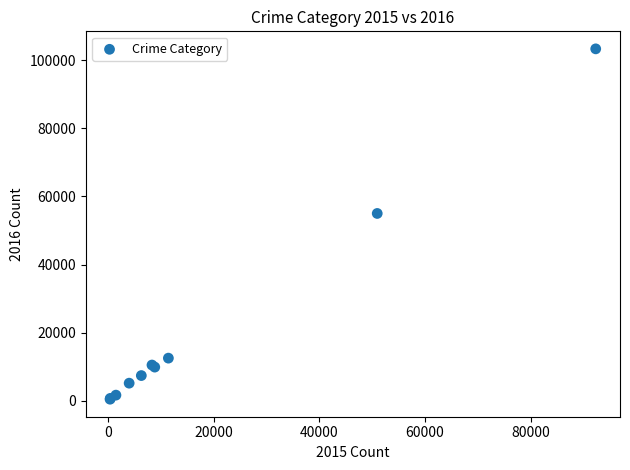

What Y value in the scatter plot is closest to 51881?

54985